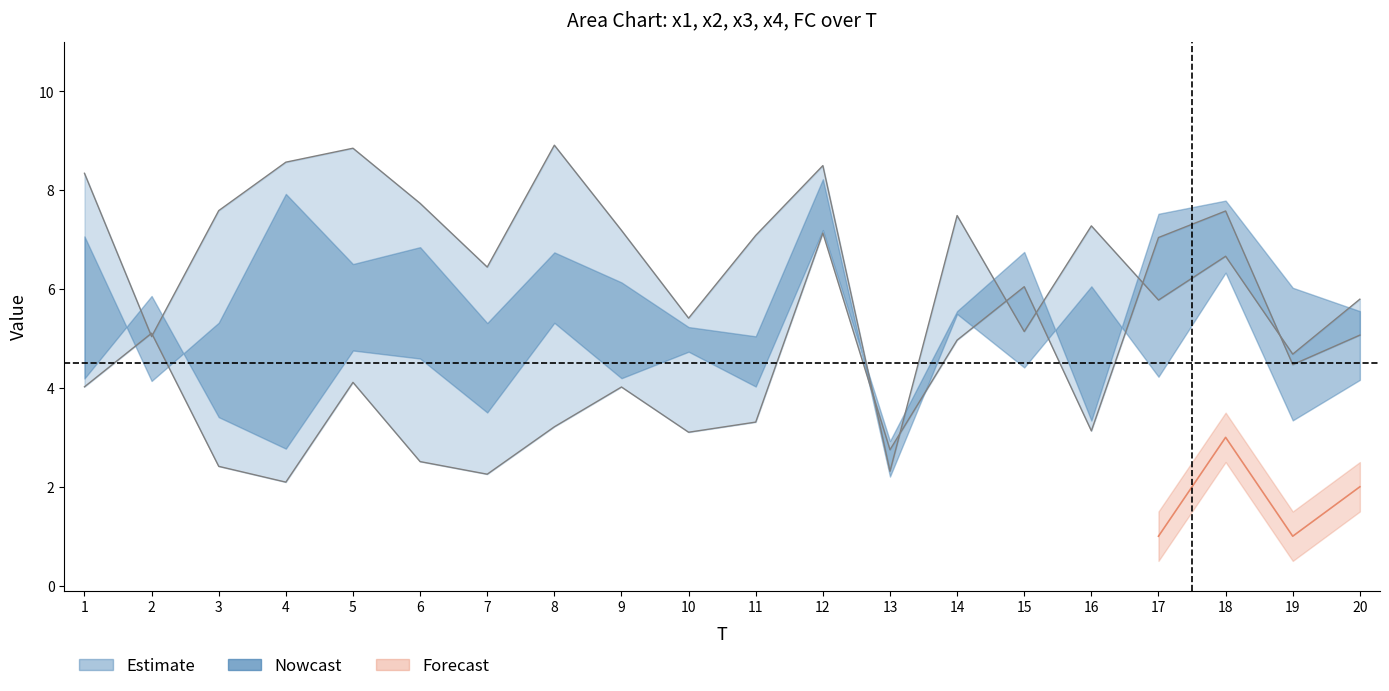

What is the approximate value of x4 at 16?

7.3